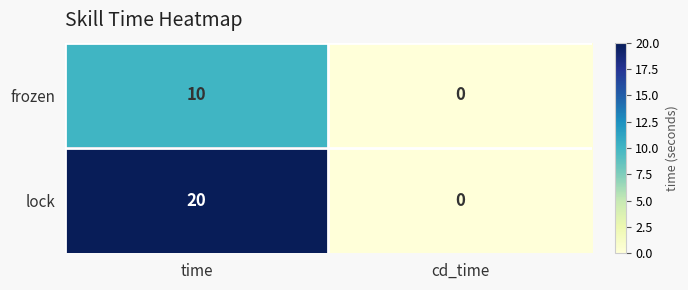

Which label corresponds to the smallest value in the chart?

cd_time